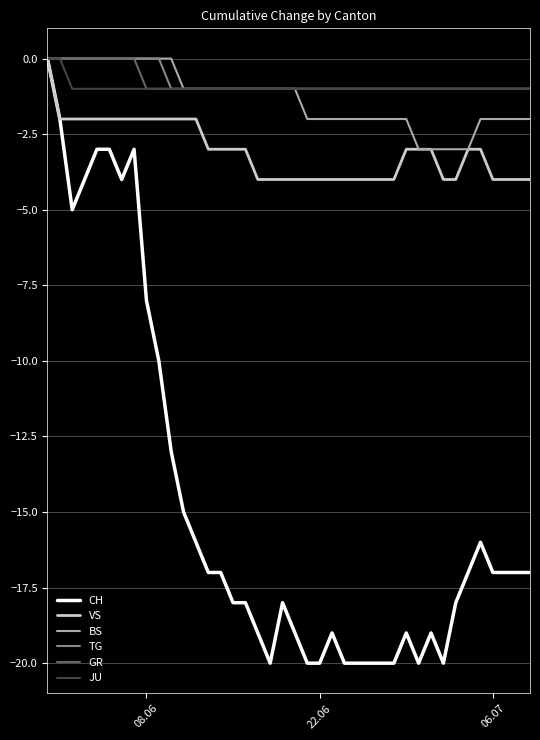

What is the difference between the maximum and minimum values in the JU series?

1